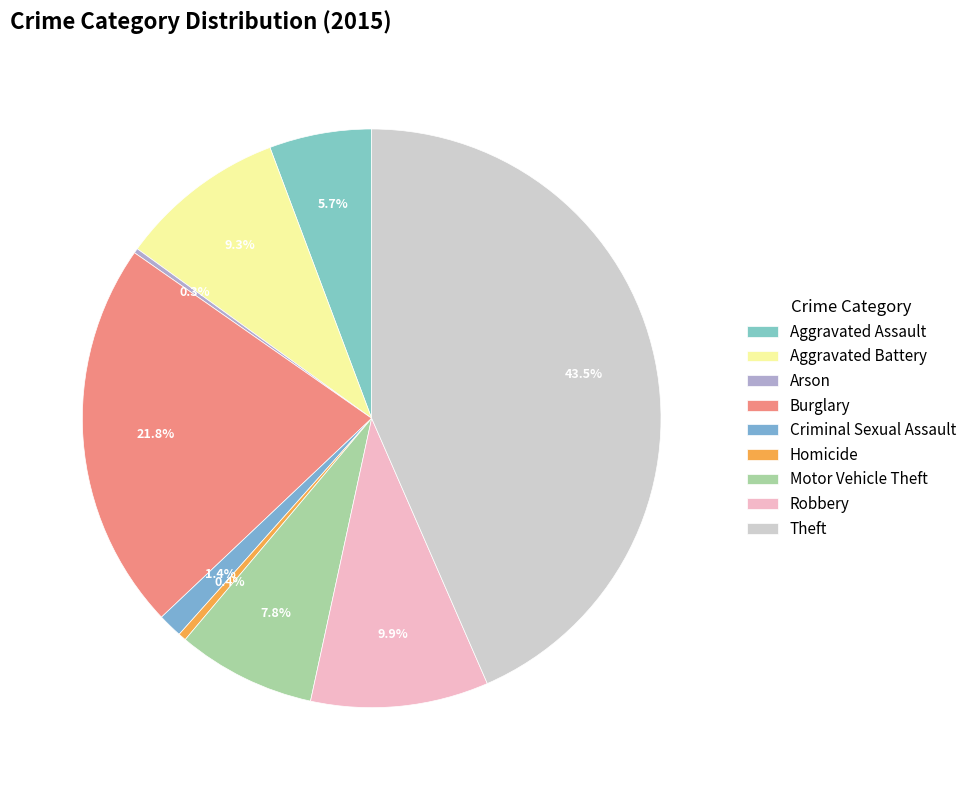

To the nearest percent, what is the difference between the largest and smallest slice percentages?

43%